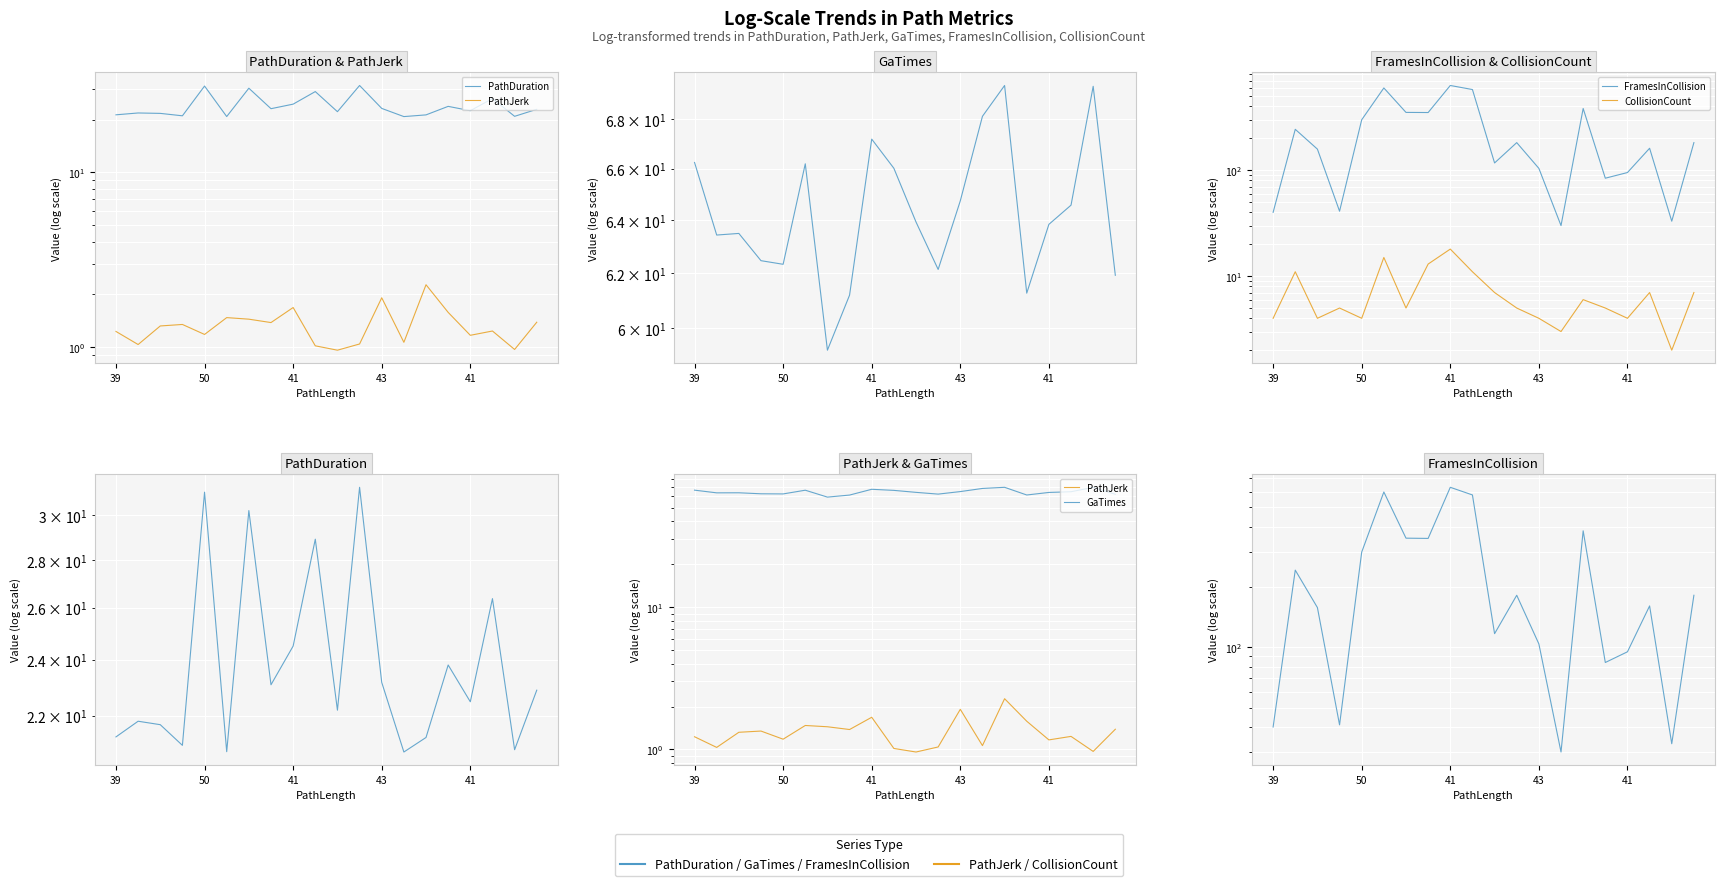

Is it true that FramesInCollision equals 191.4 at 14?

False